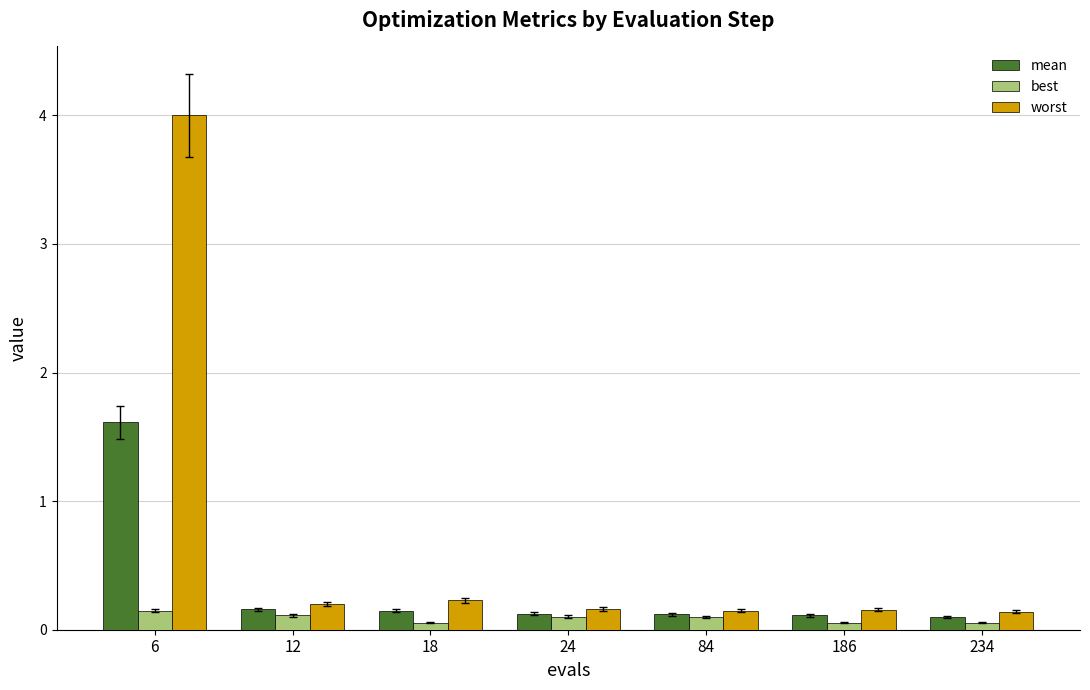

What is the total value across all series at 6?

5.8